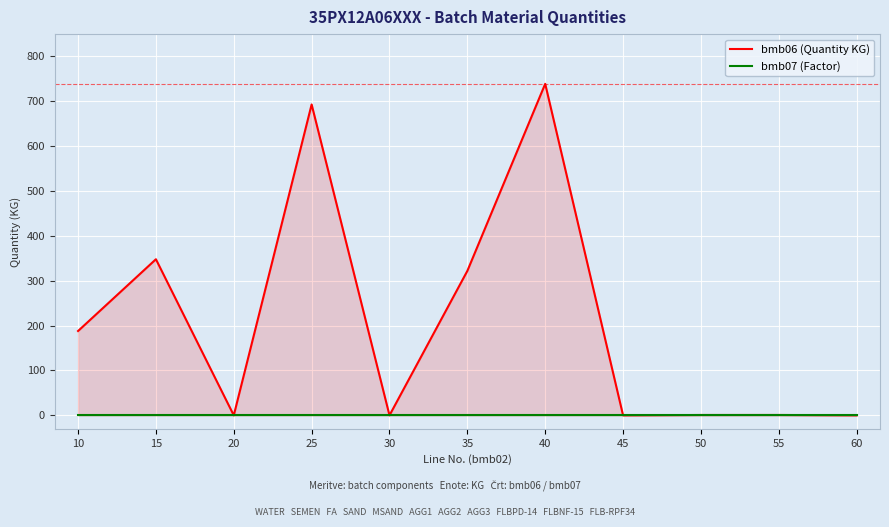

List the series in order of their overall mean, highest first.

bmb06 (Quantity KG), bmb07 (Factor)